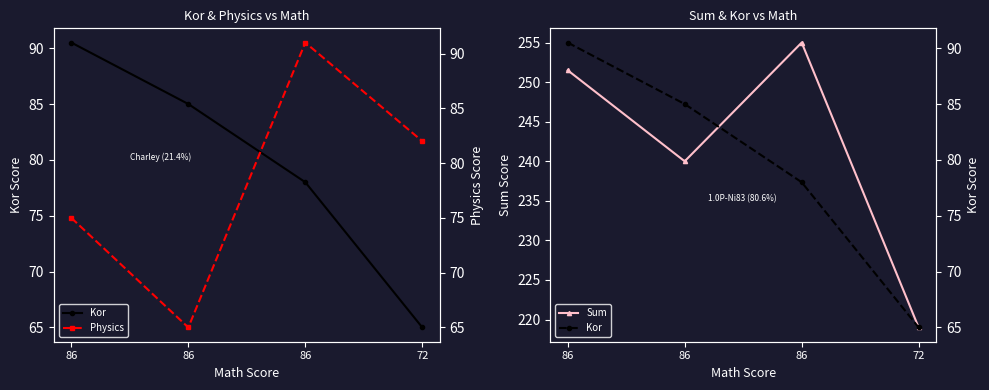

What is the average value of the Kor series?

79.6